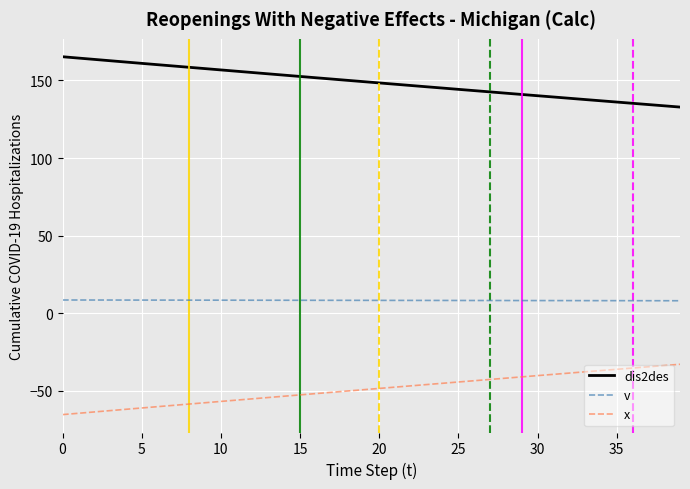

Rank the series by their average value, from highest to lowest.

dis2des, v, x